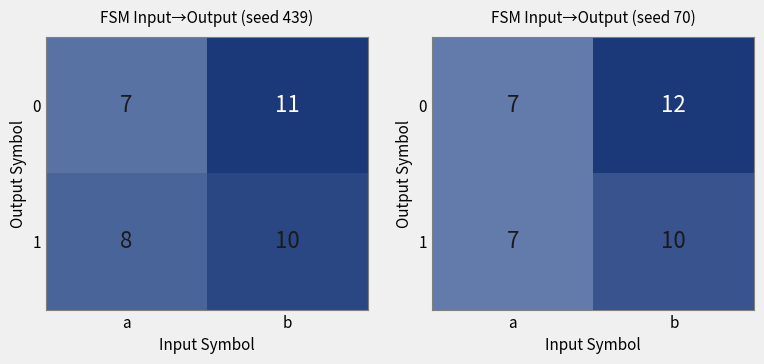

Which label corresponds to the smallest value in the chart?

a